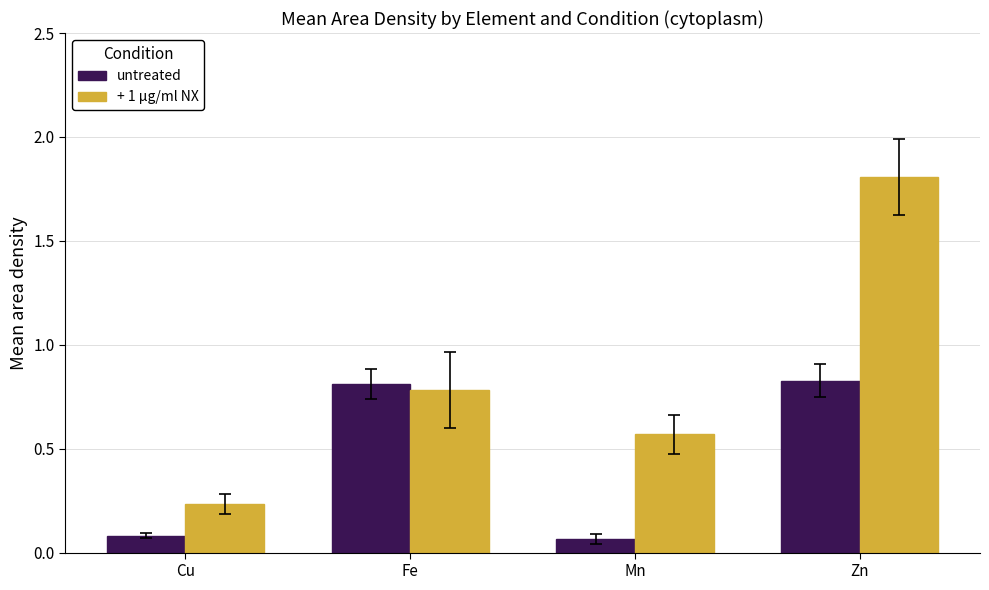

Count the + 1 µg/ml NX values in the range 0 to 1.

3